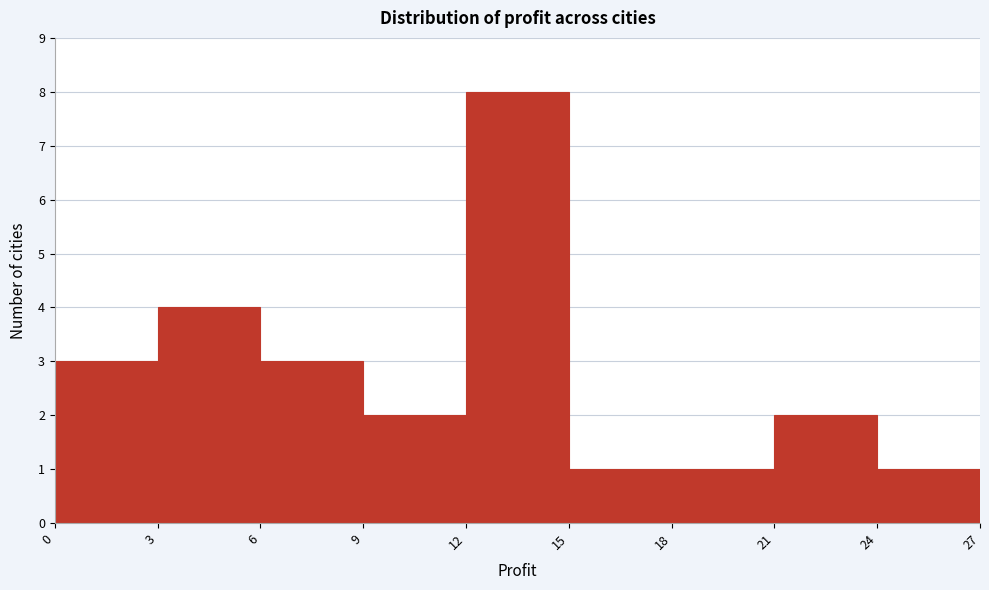

Which range on the x-axis has the tallest bar?

12 to 15